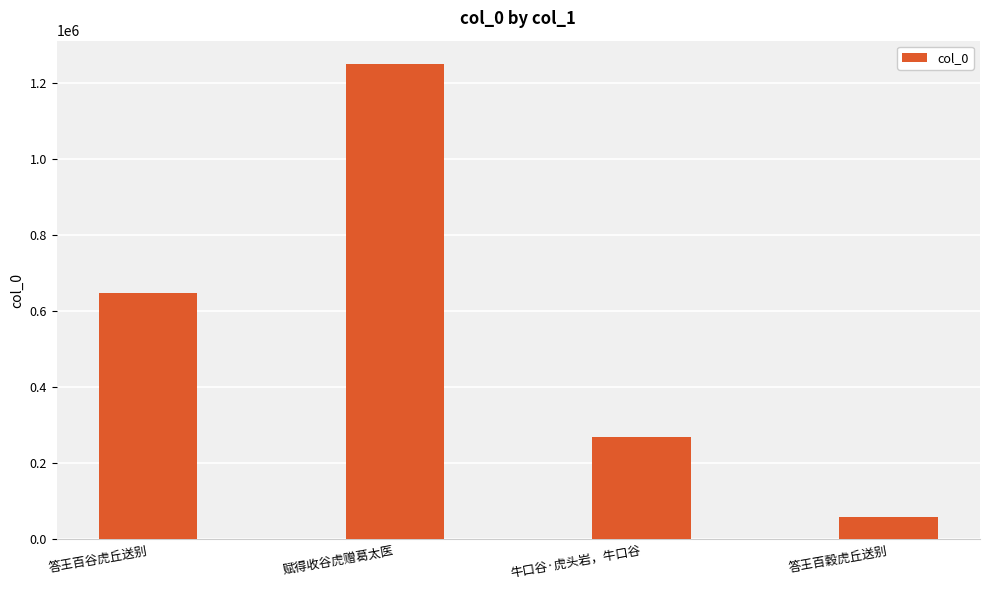

What is the difference between the values at 答王百穀虎丘送别 and 答王百谷虎丘送别?

588496